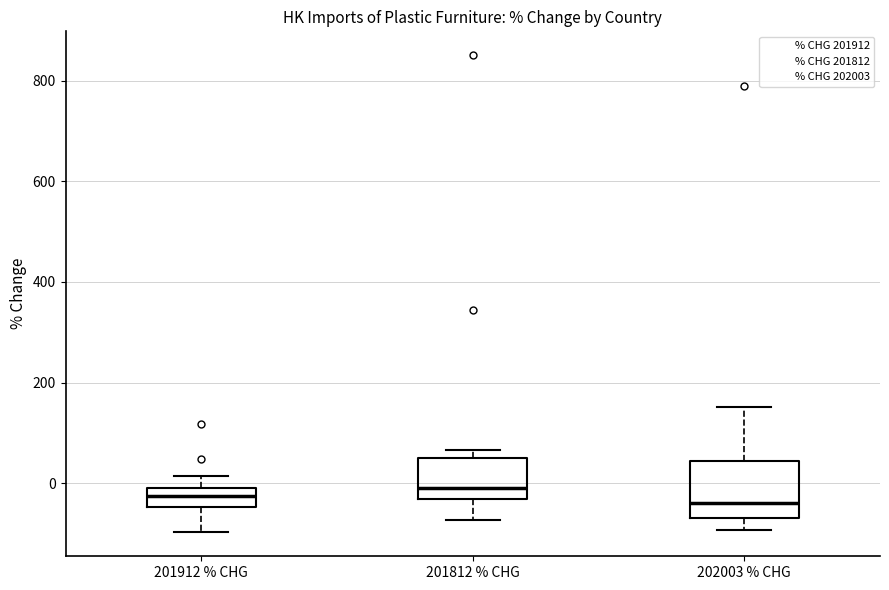

Reading left to right, read every box against the y-axis: the position of its median line, the range the box covers, and the ends of its whiskers. The values are not printed on the chart, so give them approximately, as read against the axis.

201912 % CHG: median -20, box -40 to 0, whiskers -100 to 20
201812 % CHG: median 0, box -40 to 40, whiskers -80 to 60
202003 % CHG: median -40, box -60 to 40, whiskers -100 to 160